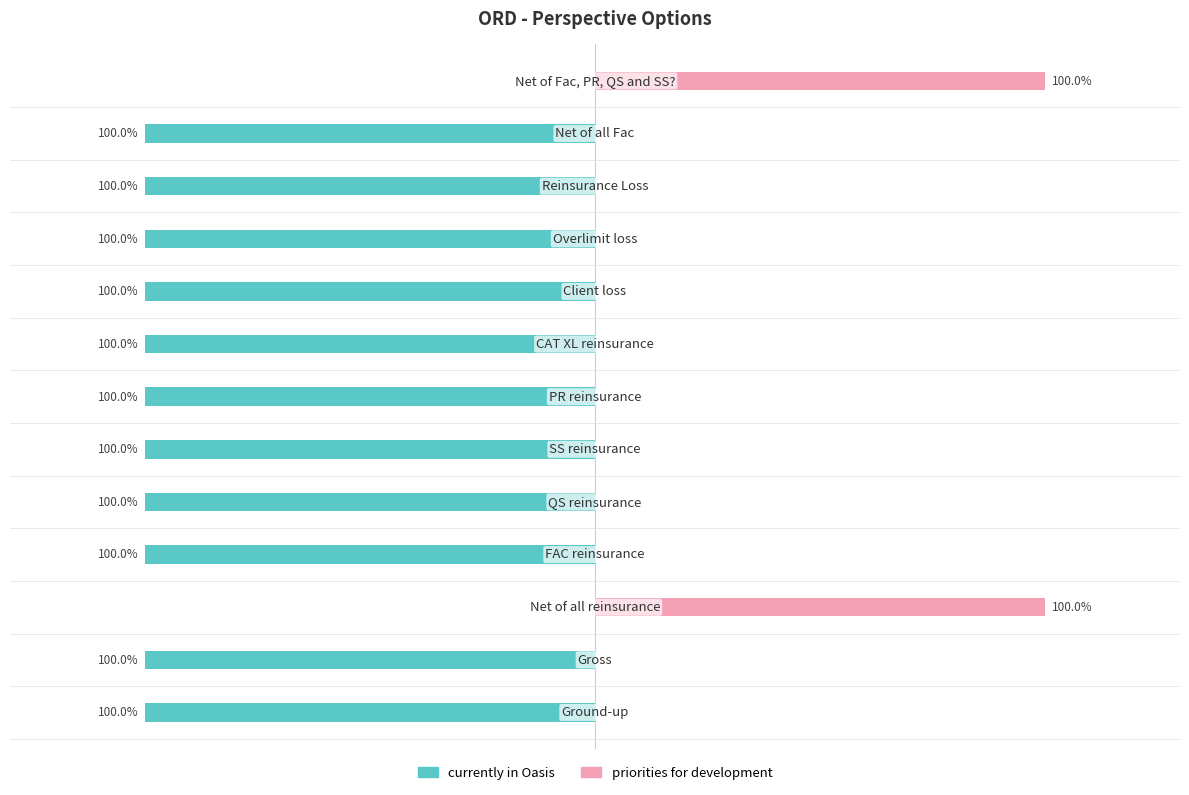

The value of currently in Oasis at 4 is -100. True or false?

True